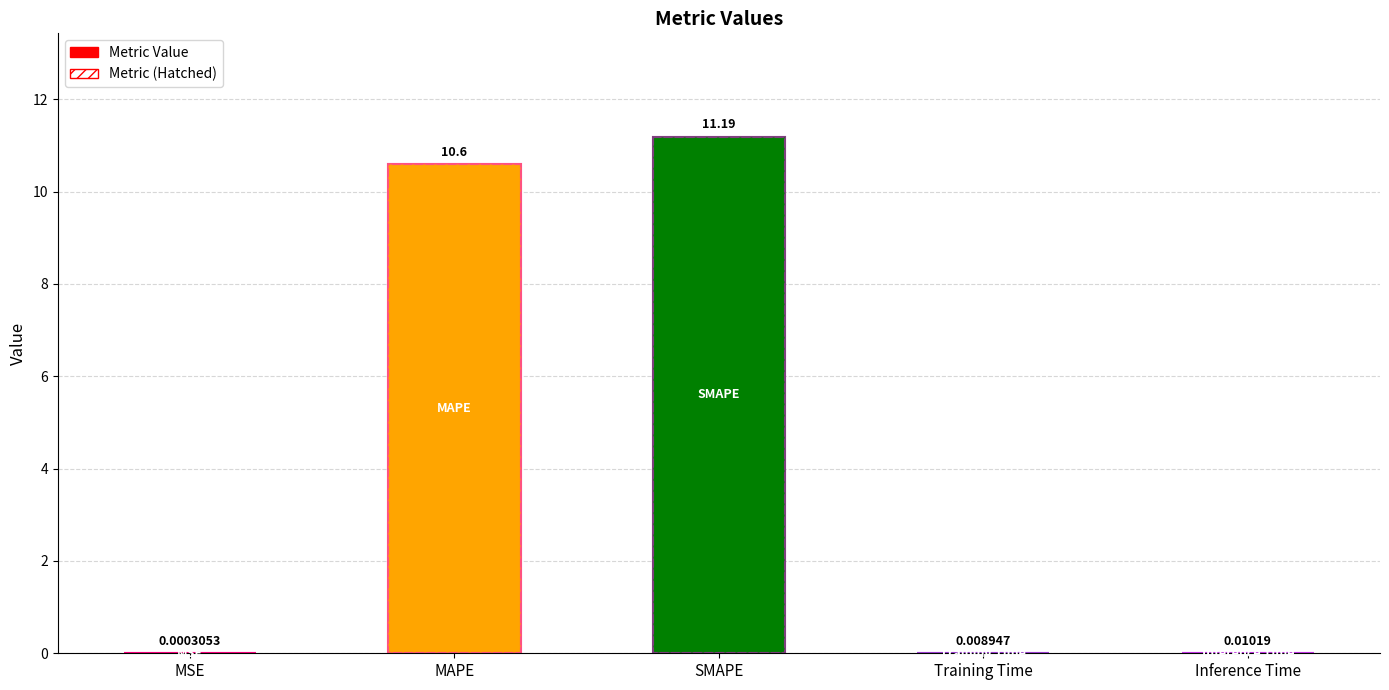

What is the sum of all values?

21.8